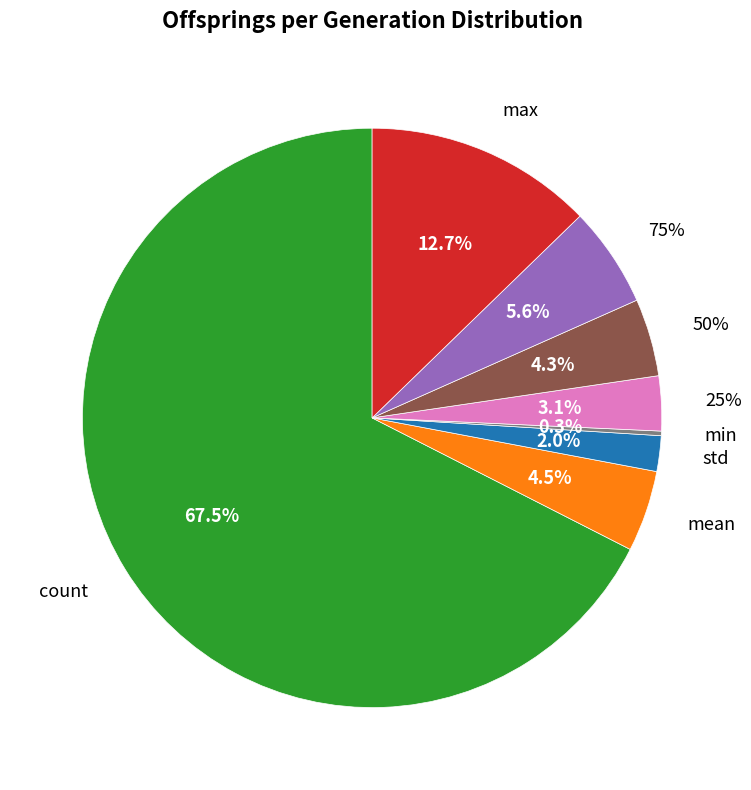

What percentage is NOT represented by max?

87.3%